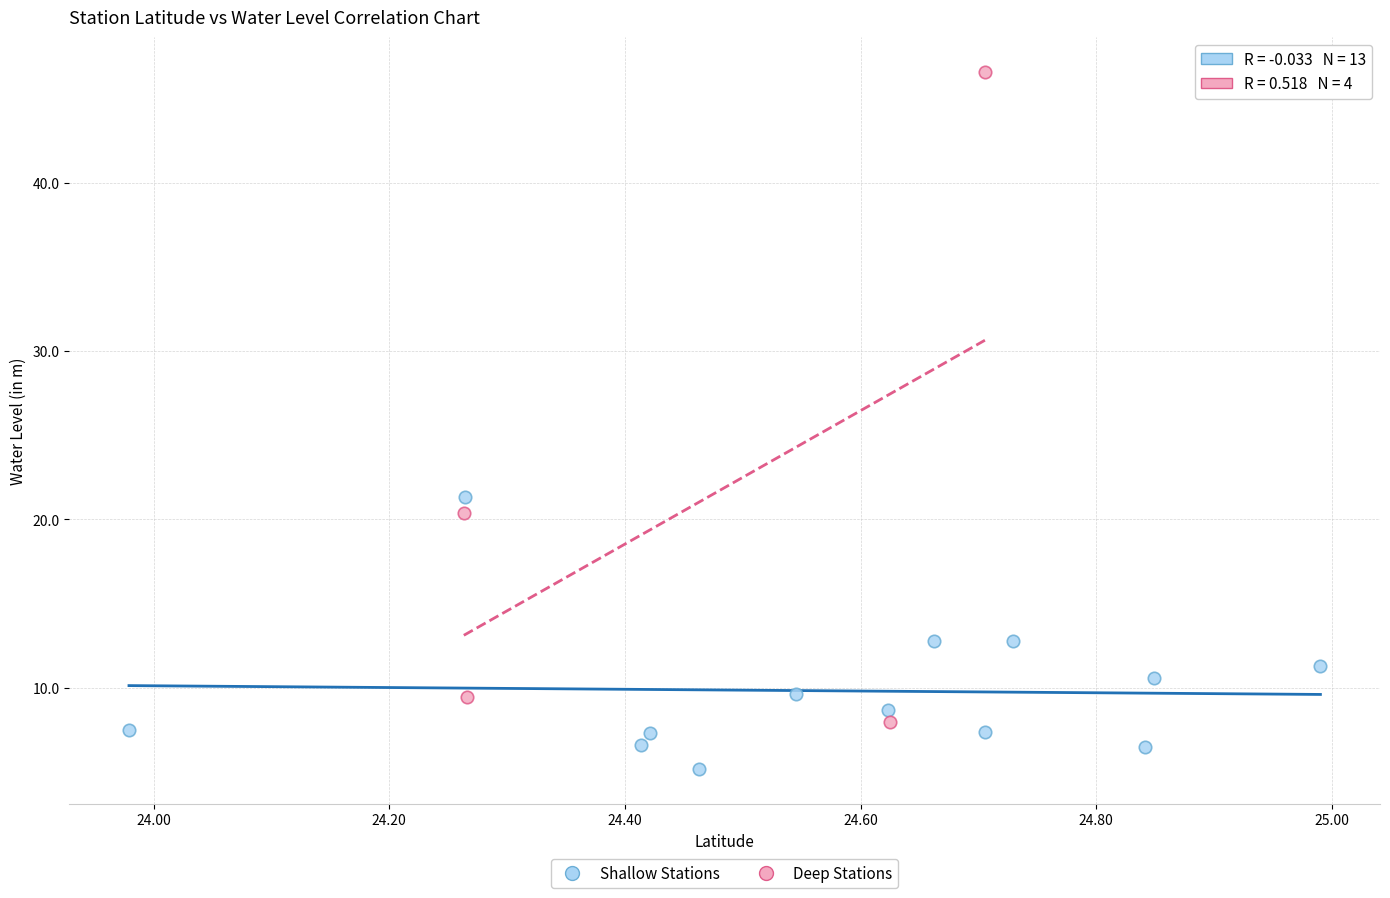

Which series reaches the minimum Y coordinate?

Shallow Stations